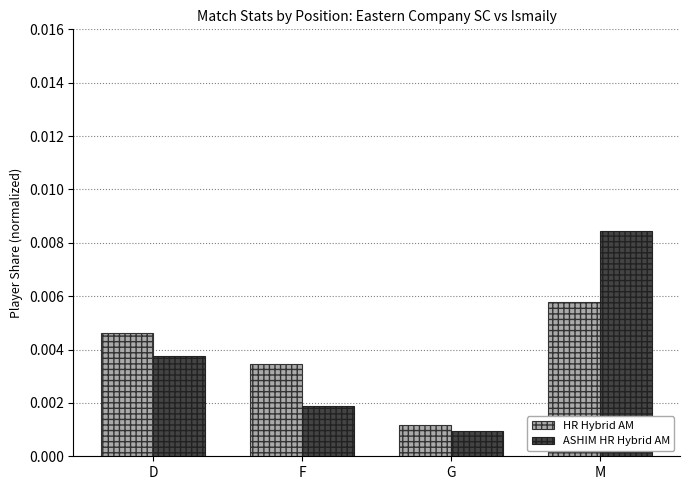

What is the label of the 3rd bar from the left?

G